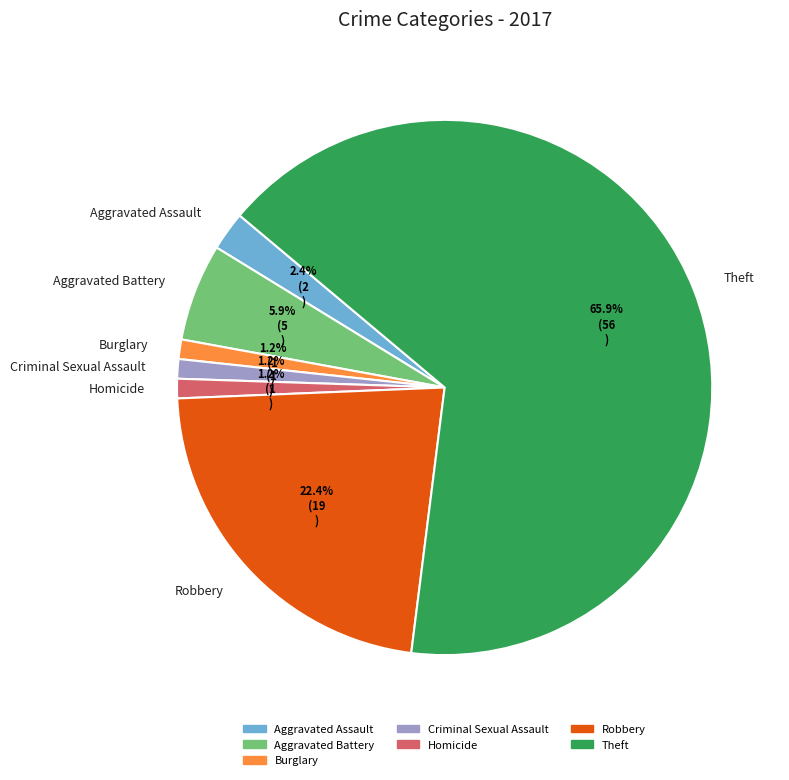

Count the number of slices in the pie.

7